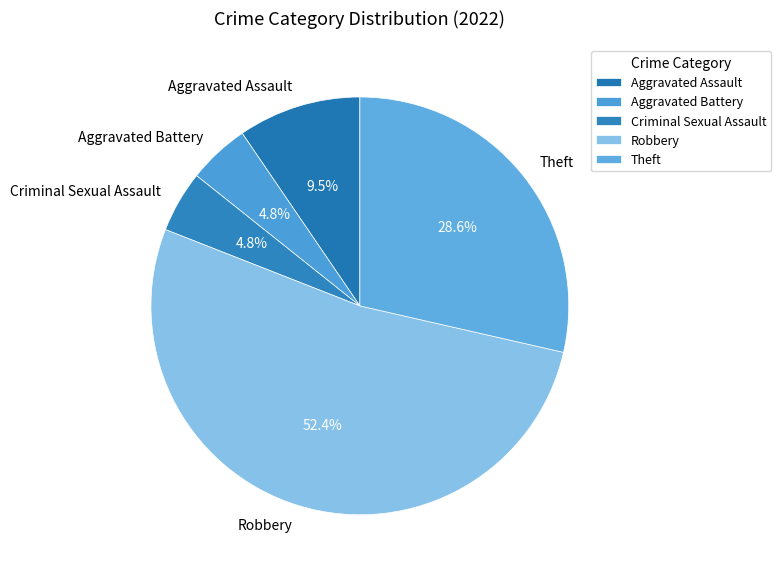

True or false: Aggravated Battery accounts for 11% of the total.

False